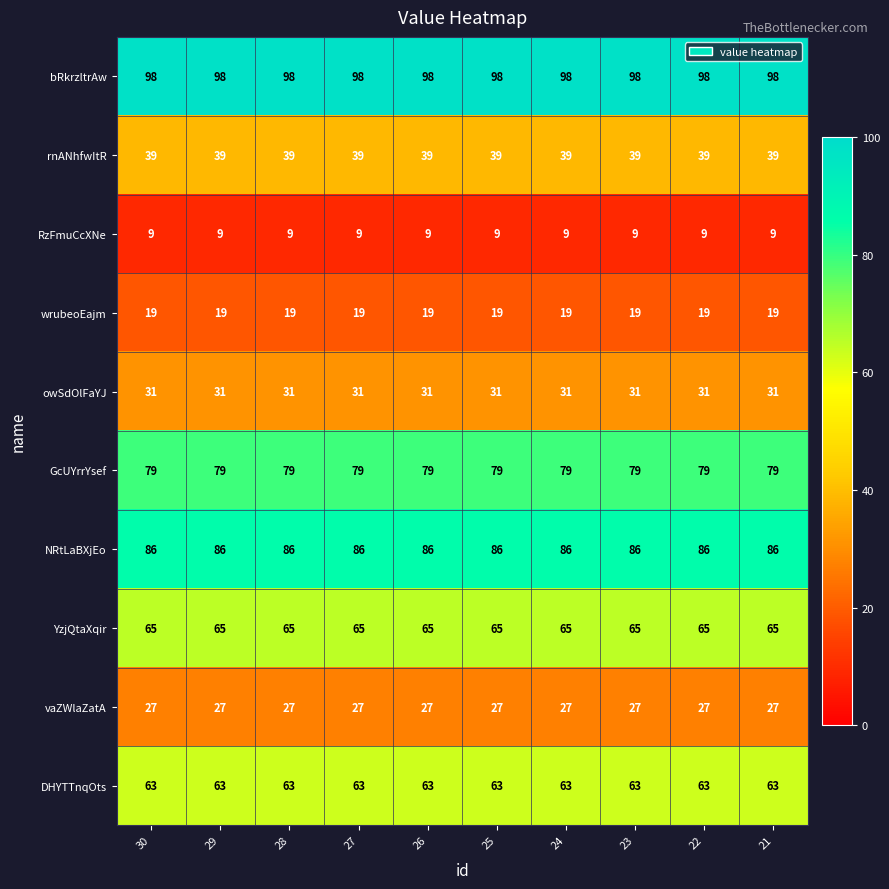

What is the minimum value shown in the chart?

9